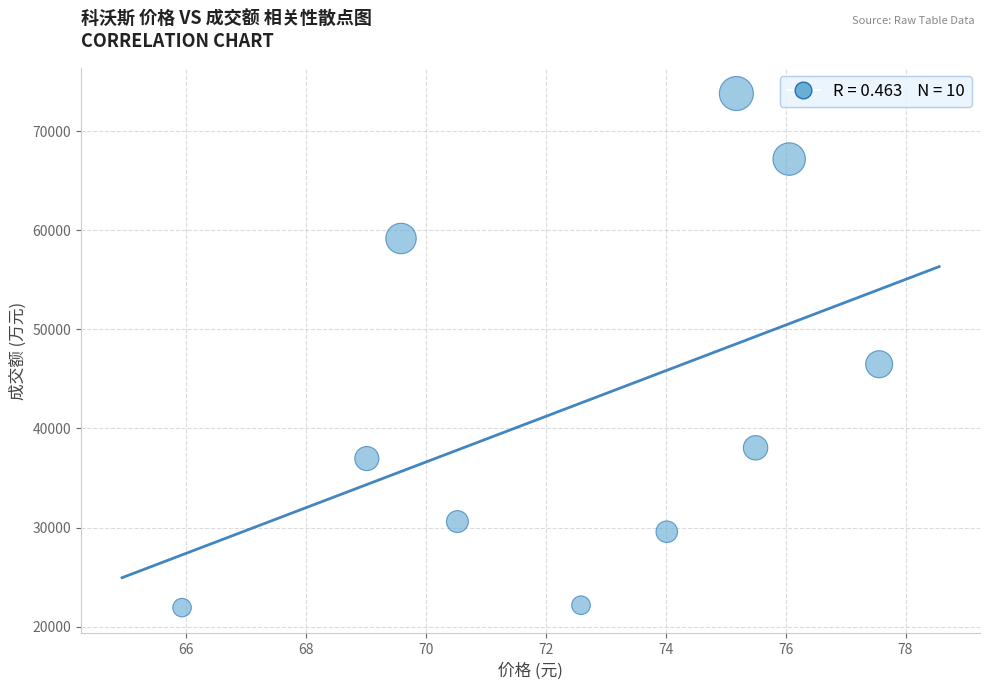

What is the average Y value?

42592